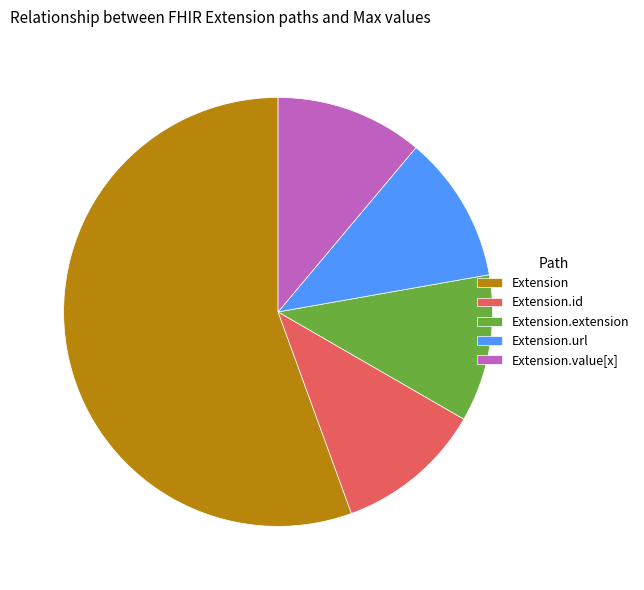

True or false: Extension.url accounts for 11% of the total.

True